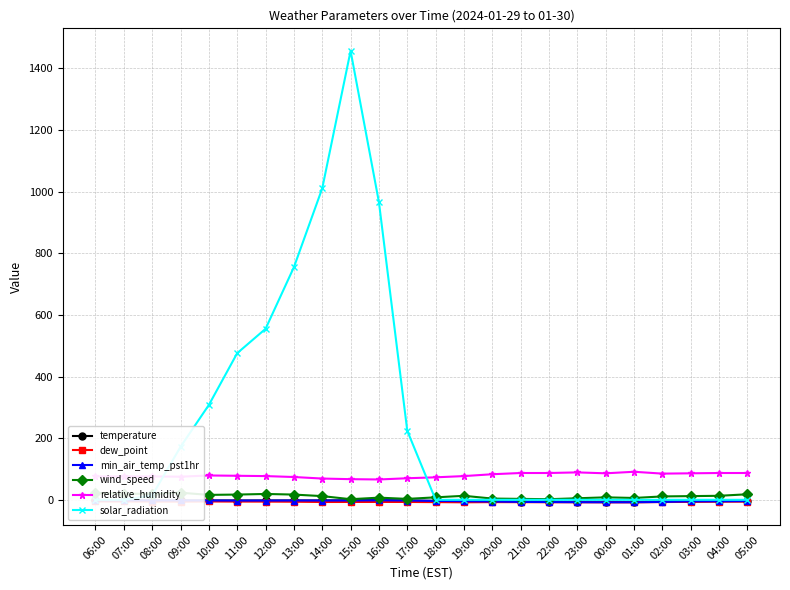

Where is the first local maximum for wind_speed?

09:00